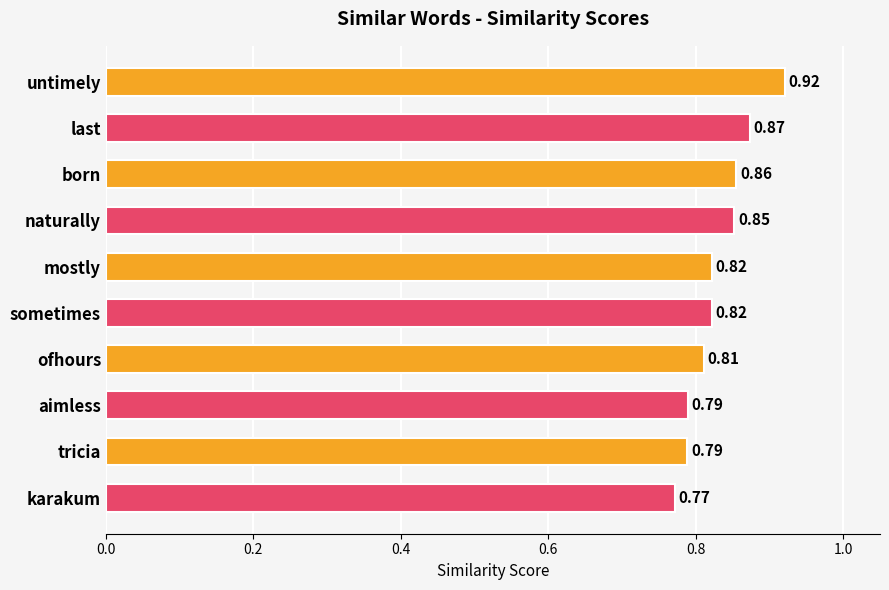

Count the number of data series in this chart.

1